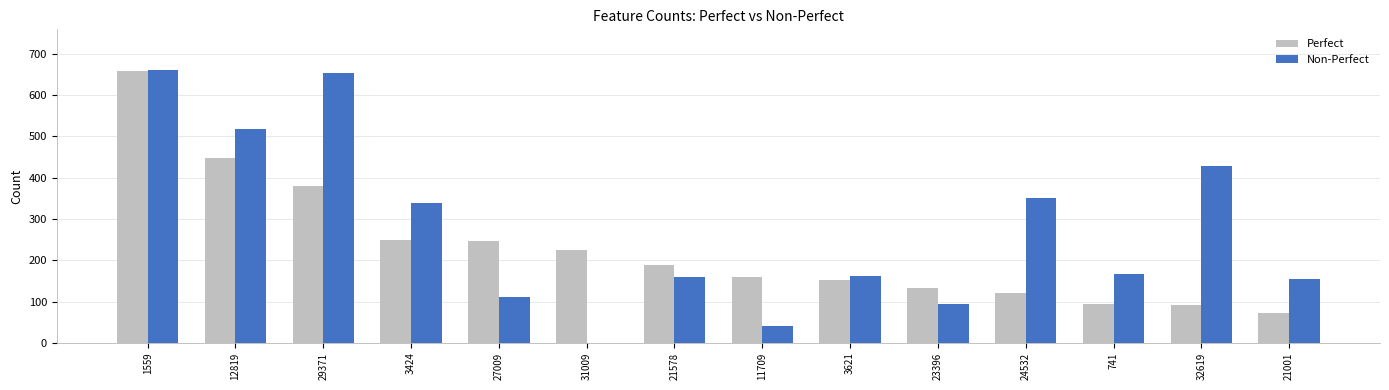

What is the sum of the Non-Perfect values at 12819 and 21001?

672